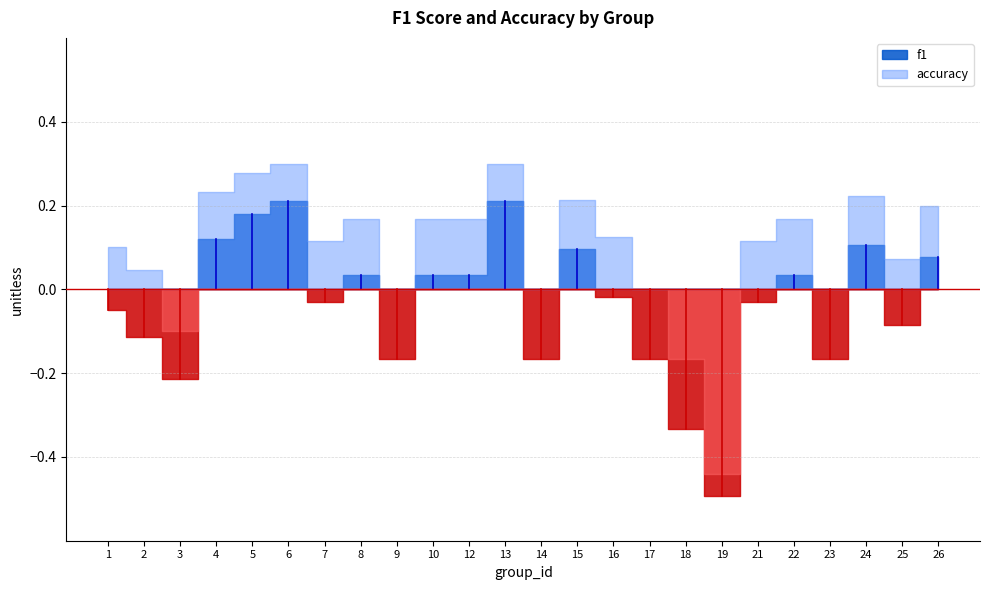

At which label does accuracy reach its peak?

6